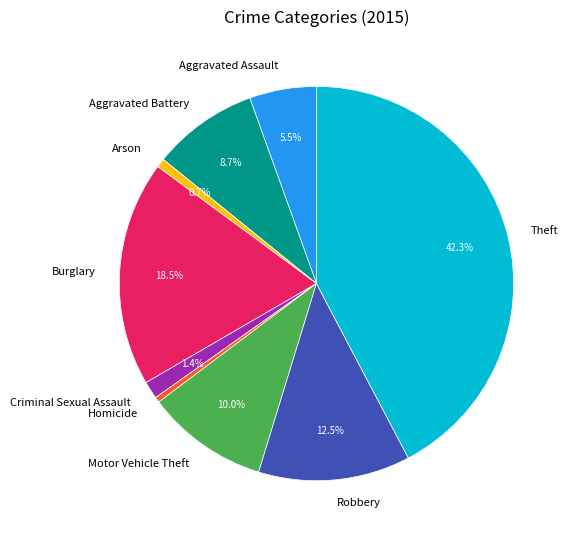

How many segments does this pie chart have?

9